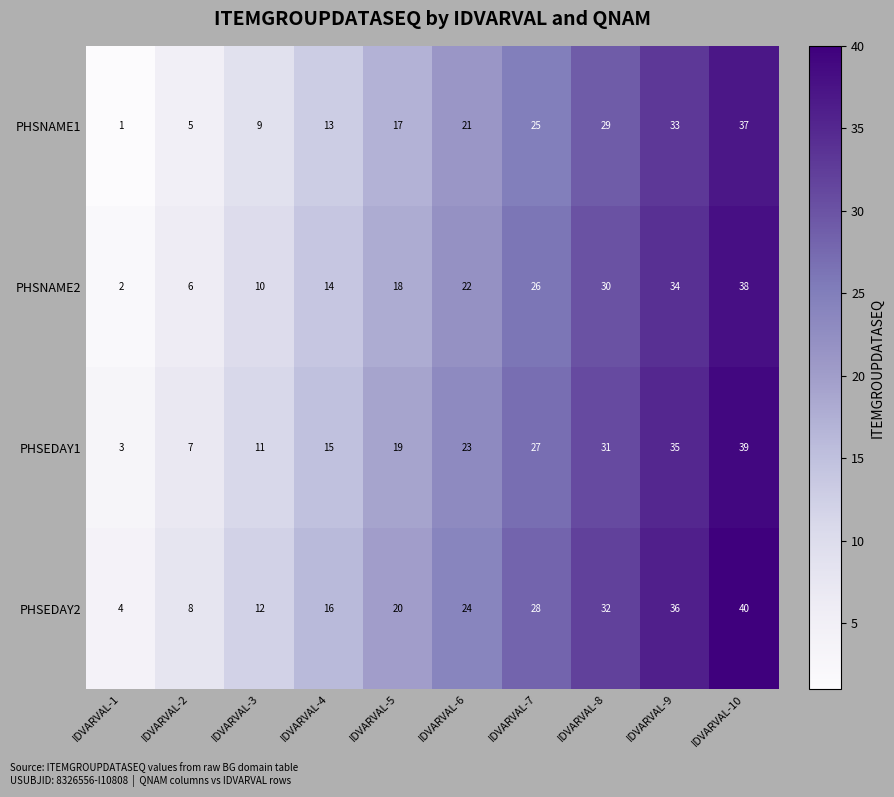

What is the average value of the PHSNAME1 series?

19